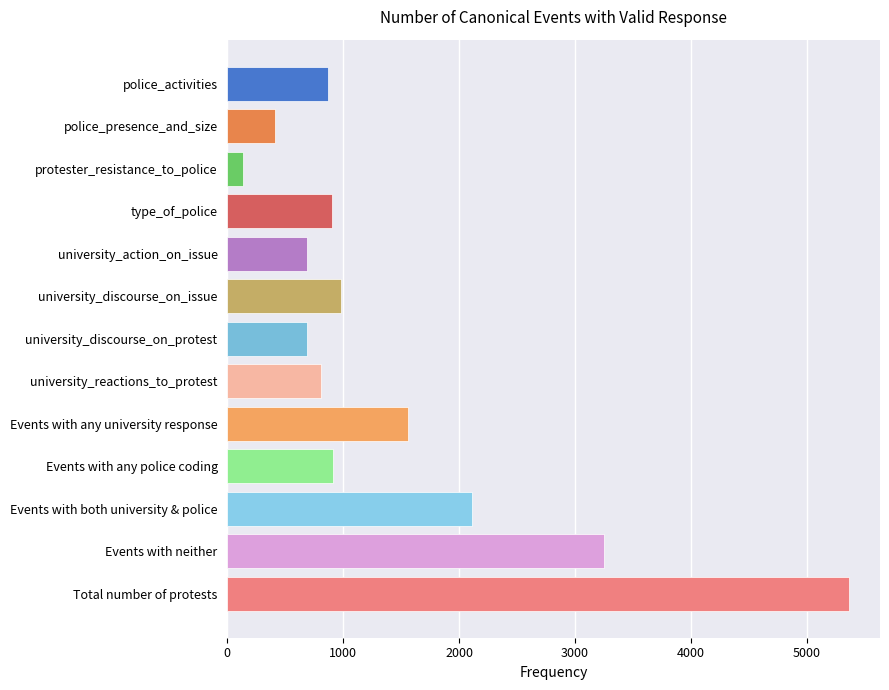

How many series are shown in this chart?

1